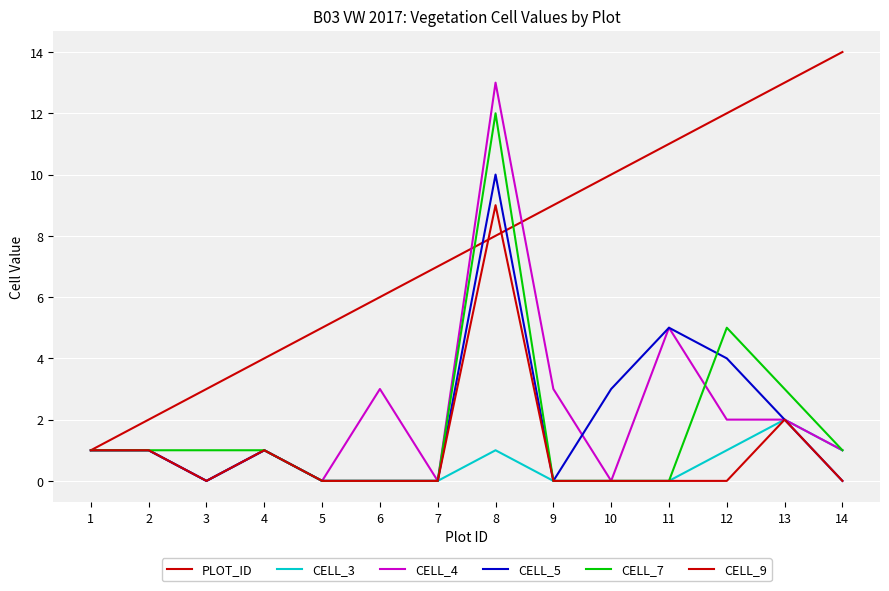

Is the value of CELL_9 at 14 greater than the value of CELL_7 at 5?

No